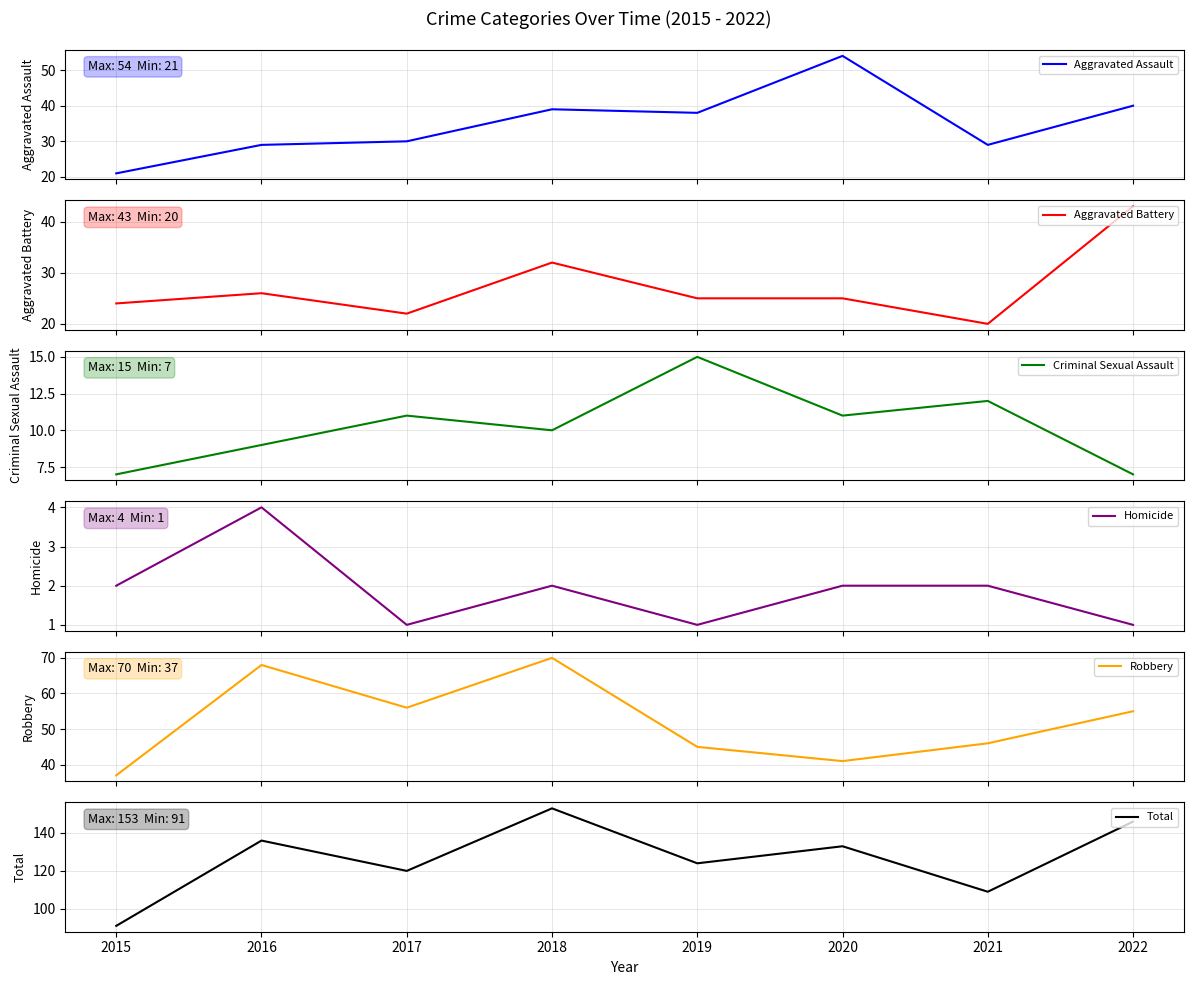

Is it true that Homicide equals 1 at 2015?

False